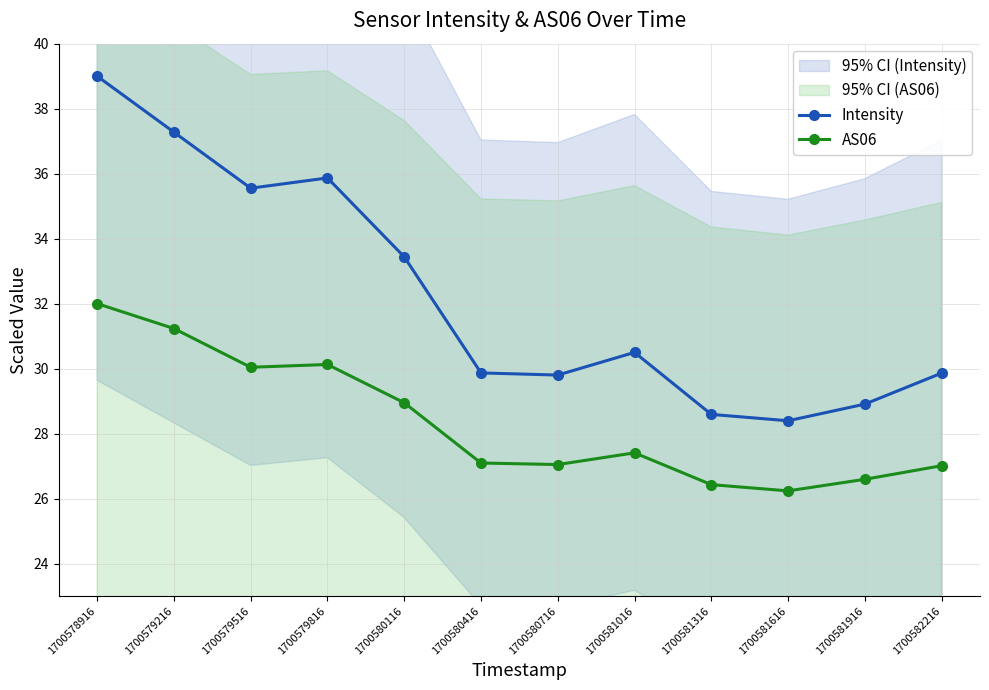

What is the difference between the second highest and second lowest values in the AS06 series?

4.8